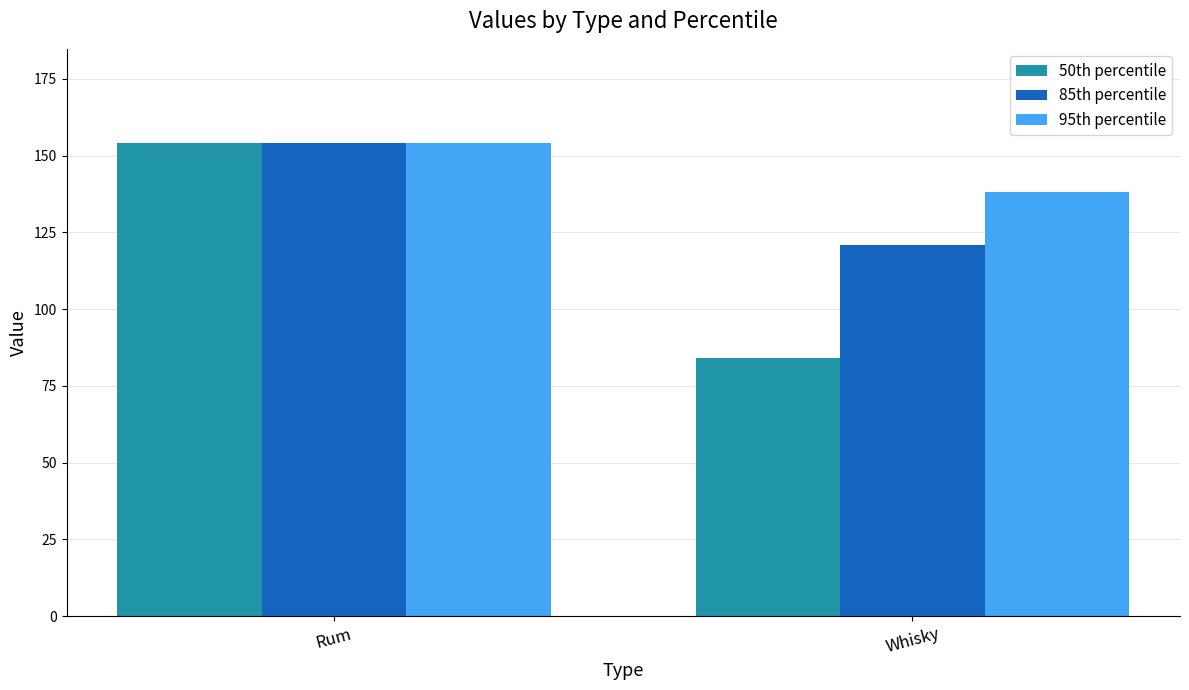

True or false: 85th percentile has a value of 154 at Rum.

True